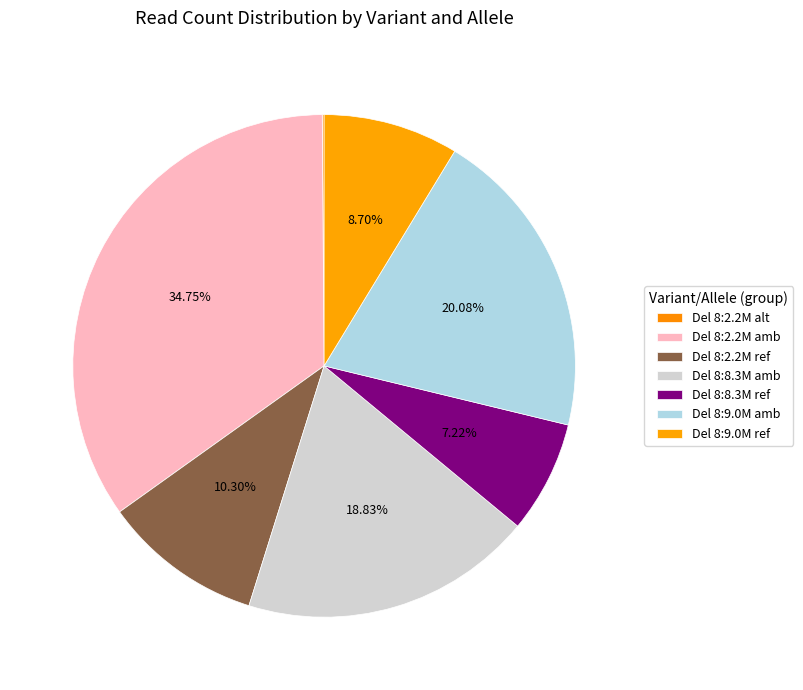

How many segments does this pie chart have?

7